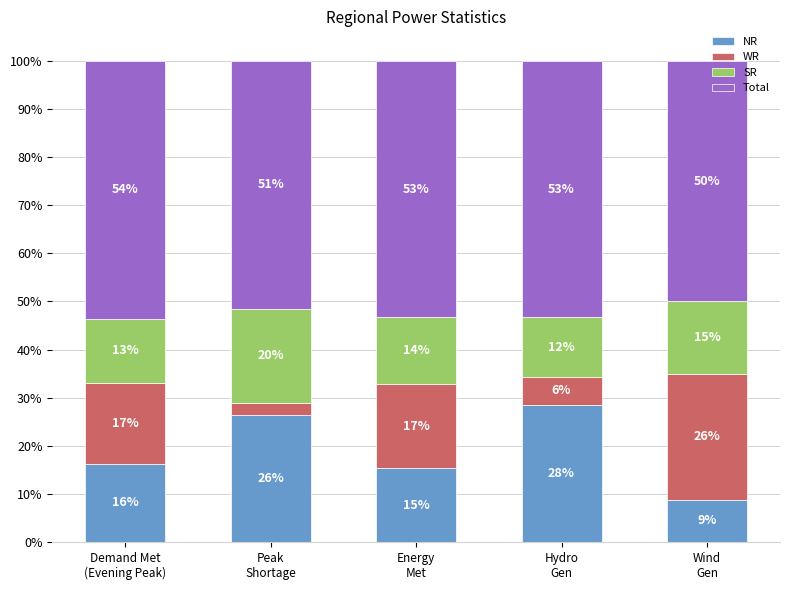

What are all the series names shown in the legend?

NR, WR, SR, Total